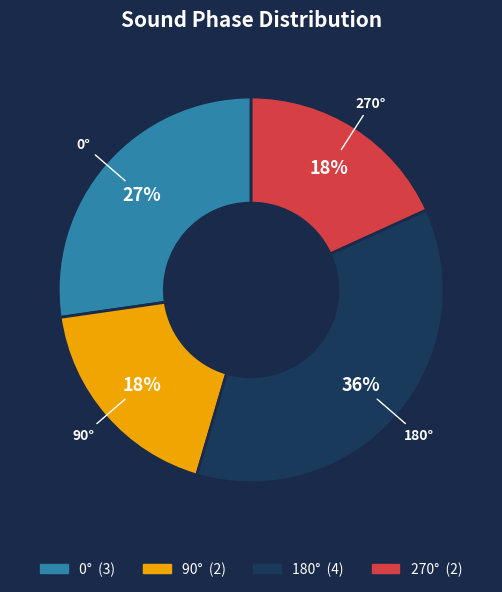

To the nearest percent, what is the difference between the largest and smallest slice percentages?

18%